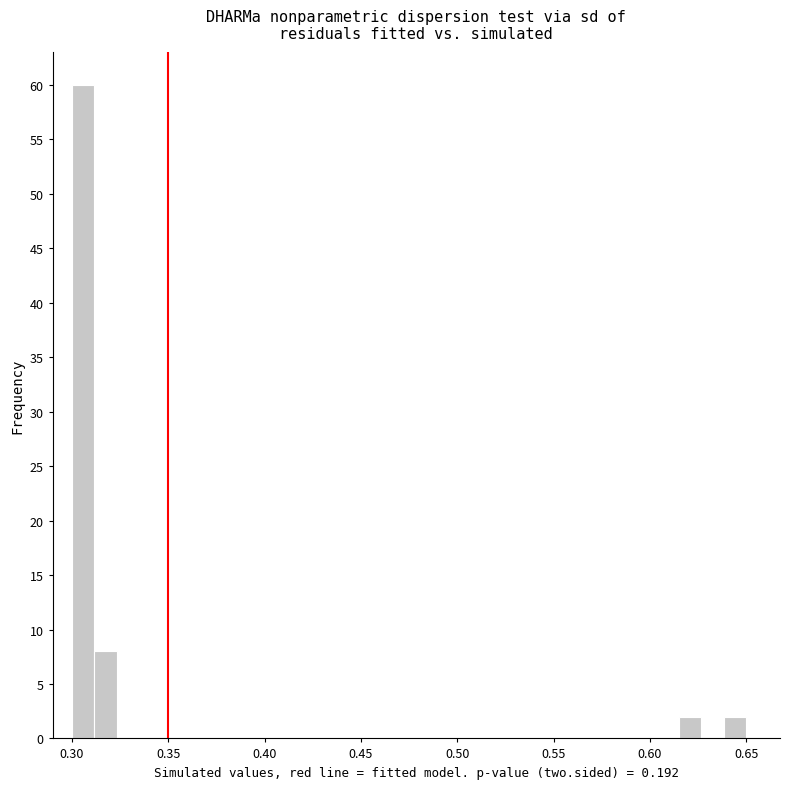

Around what value on the x-axis is the tallest bar? Give the approximate position of its centre, as read against the axis.

0.305